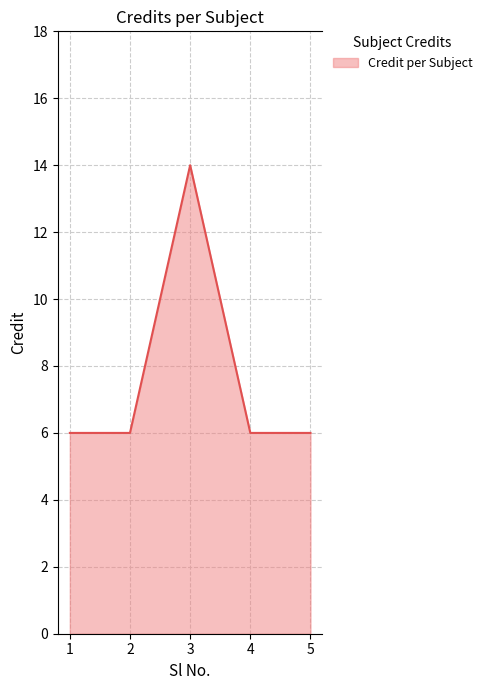

Reading right to left, transcribe all the data shown in this chart.

5=6	4=6	3=14	2=6	1=6